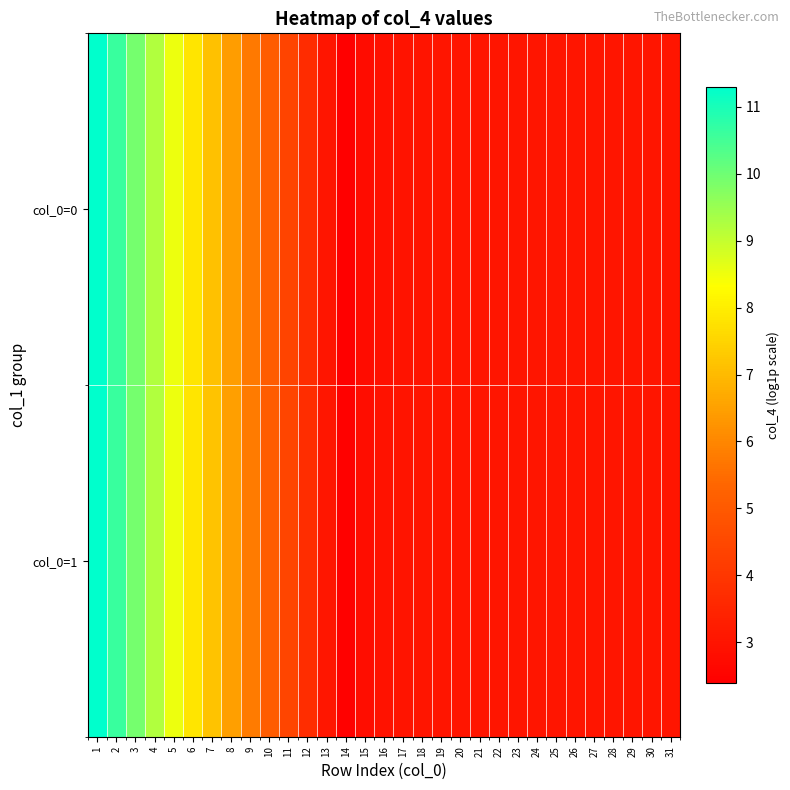

Reading left to right, list all the values displayed in this chart.

col_0=0: 1=11.3	2=10.6	3=9.9	4=9.2	5=8.5	6=7.8	7=7.1	8=6.4	9=5.8	10=5.1	11=4.4	12=3.7	13=3.0	14=2.4	15=2.8	16=2.9	17=3.0	18=3.0	19=3.0	20=3.0	21=3.0	22=3.0	23=3.0	24=3.0	25=3.0	26=3.0	27=3.0	28=3.0	29=3.0	30=3.0	31=3.0
col_0=1: 1=11.3	2=10.6	3=9.9	4=9.2	5=8.5	6=7.8	7=7.2	8=6.5	9=5.8	10=5.1	11=4.4	12=3.7	13=3.1	14=2.4	15=2.8	16=2.9	17=3.0	18=3.0	19=3.0	20=3.0	21=3.0	22=3.0	23=3.0	24=3.0	25=3.0	26=3.0	27=3.0	28=3.0	29=3.0	30=3.0	31=3.0